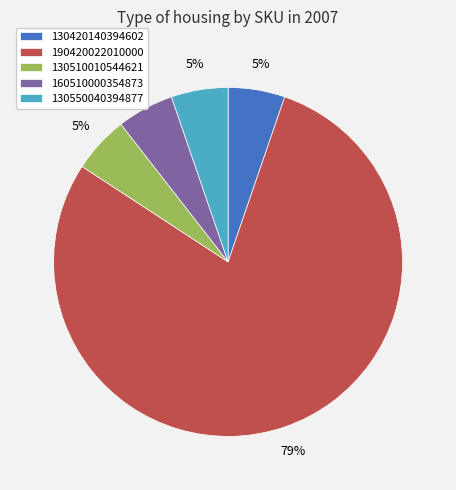

What is the majority slice?

190420022010000